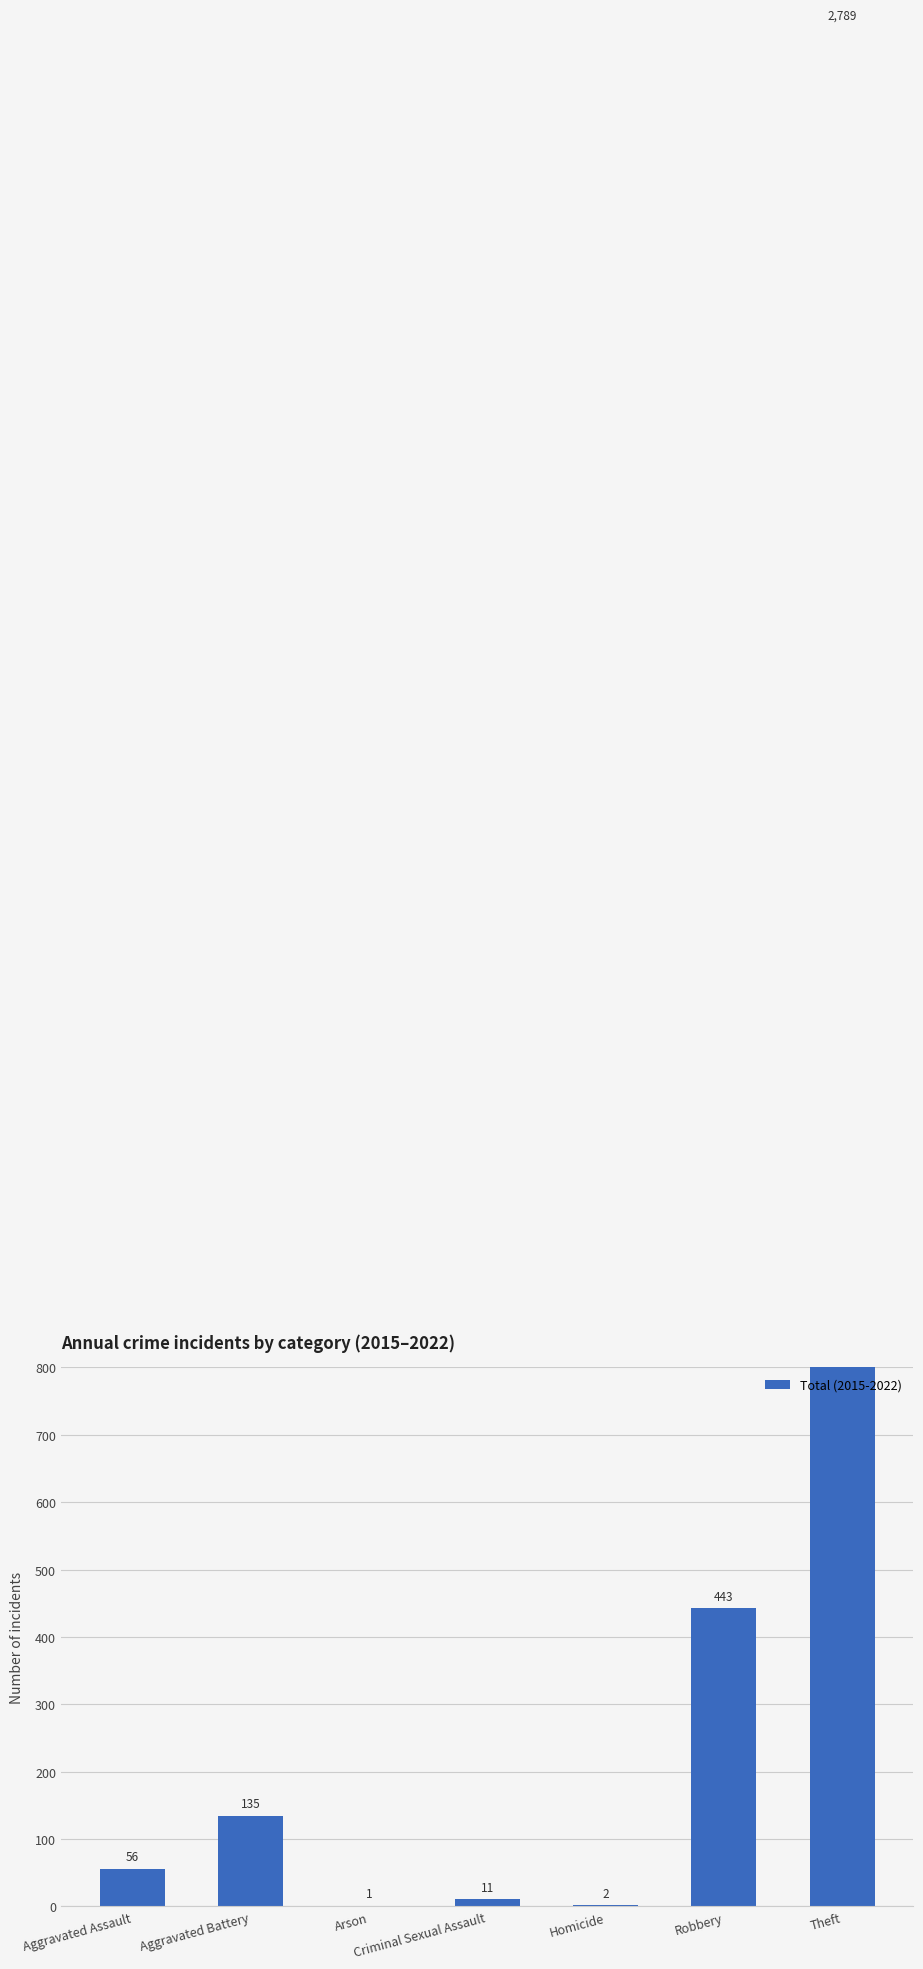

What position from the right is Arson?

5